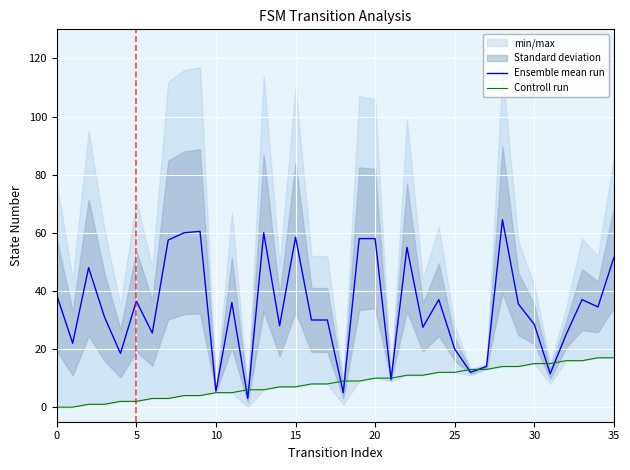

In Ensemble mean run, how many points are higher than both neighbors (excluding endpoints)?

10